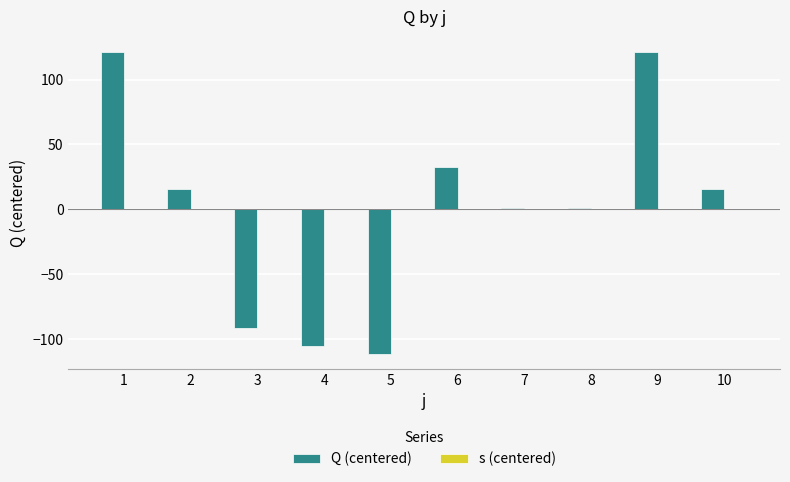

Which has a higher value, 9 or 4?

9